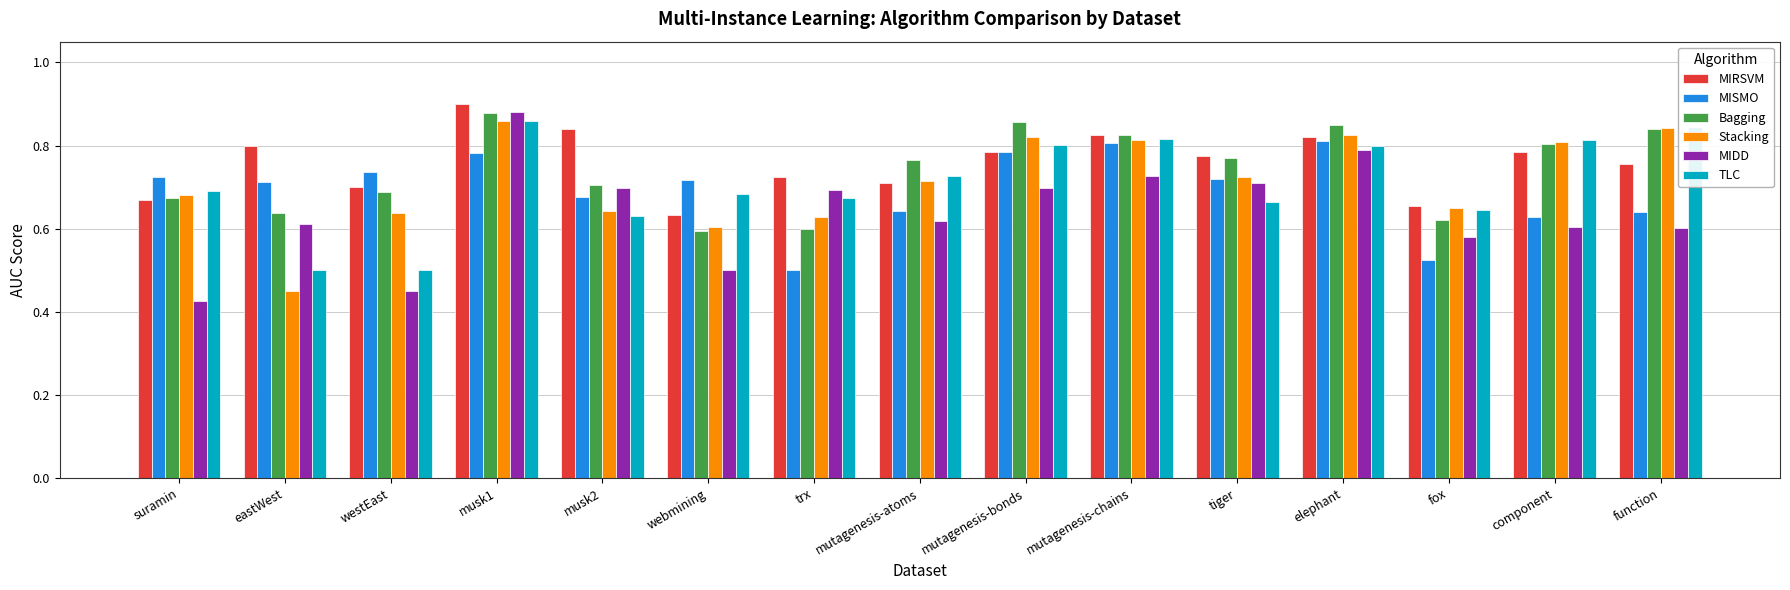

How many categories are shown in the chart?

15